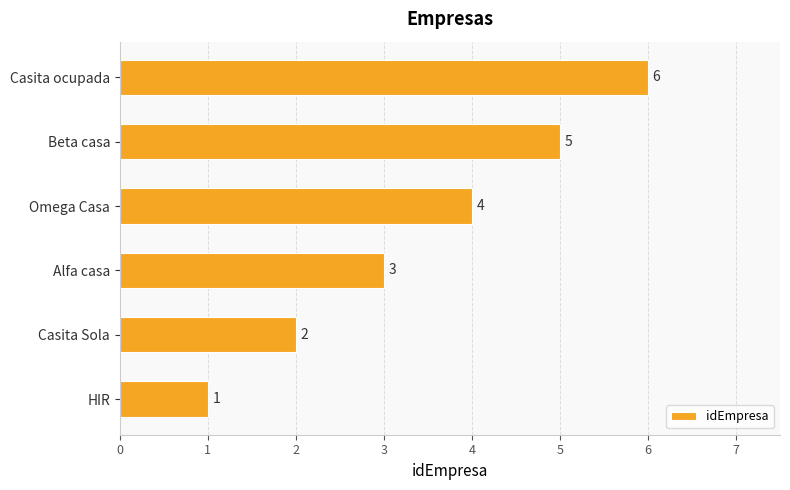

Which category has the highest value across all series?

Casita ocupada